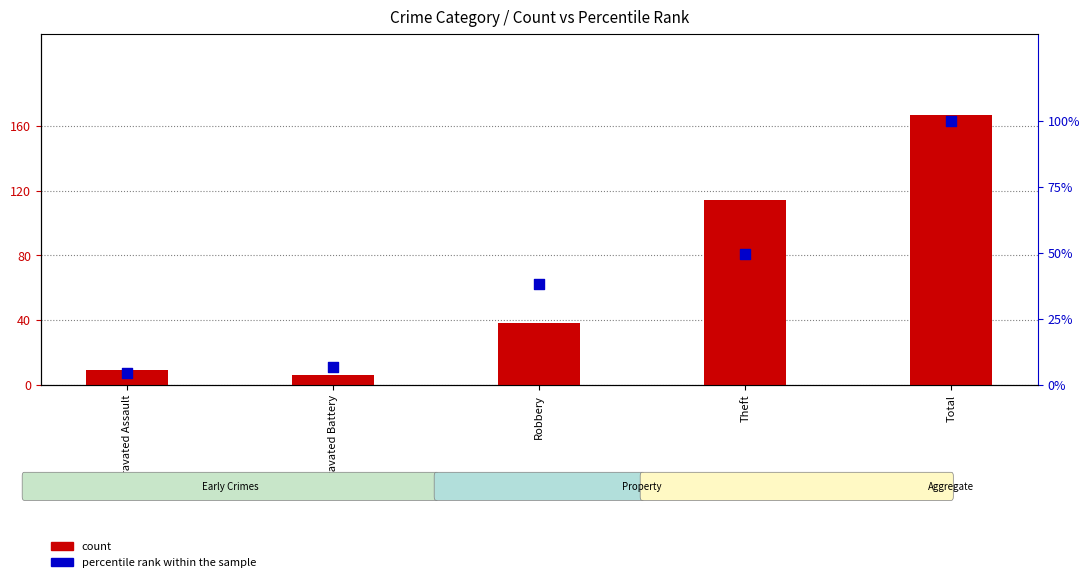

Which series contains the lowest Y value?

percentile rank within the sample